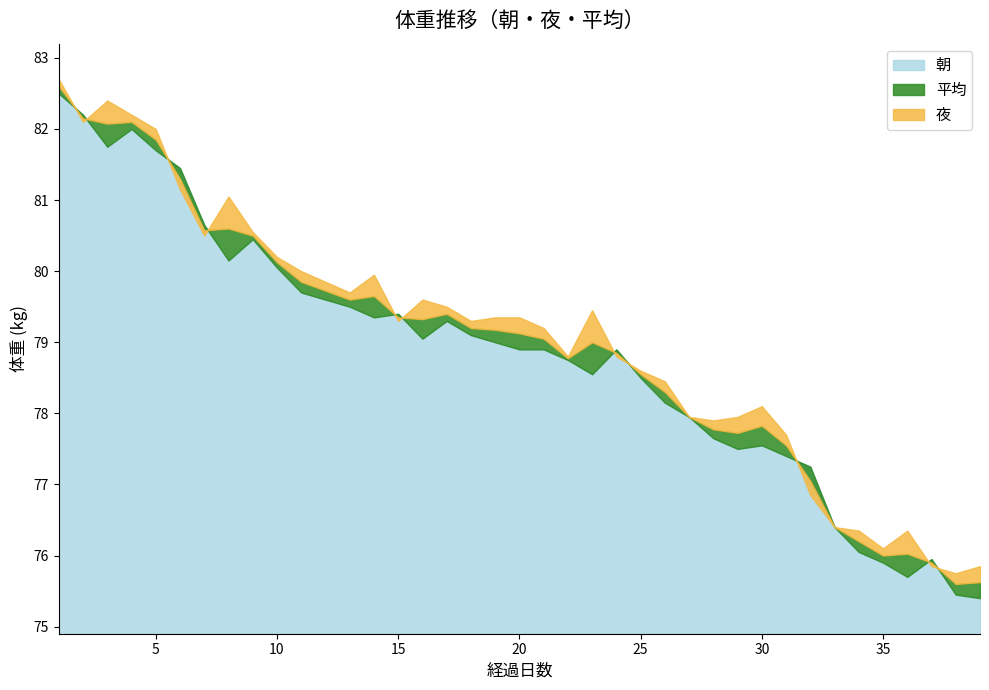

At which category is the sum across all series the highest?

1